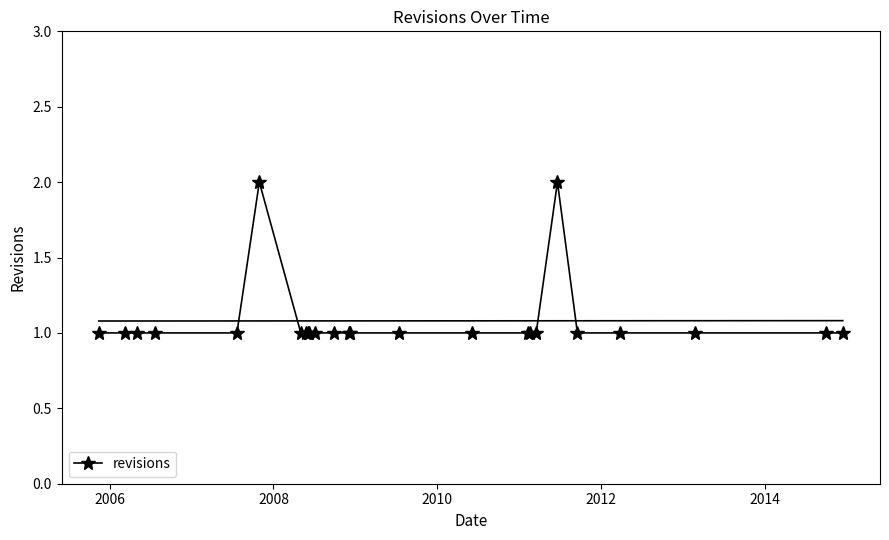

True or false: revisions has more than 0 points higher than both neighbors.

True